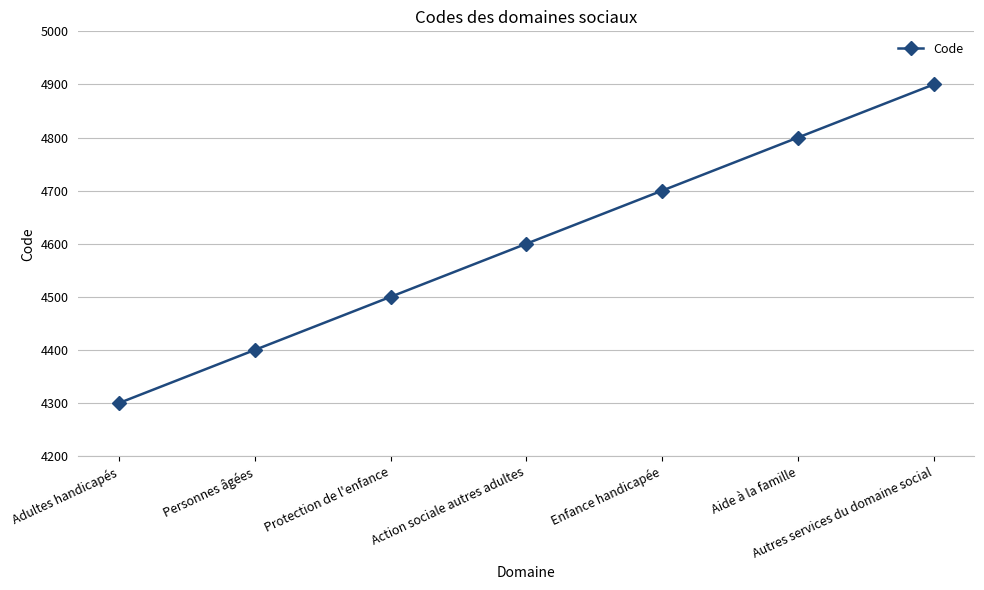

What is the sum of the values at Protection de l'enfance and Enfance handicapée?

9200